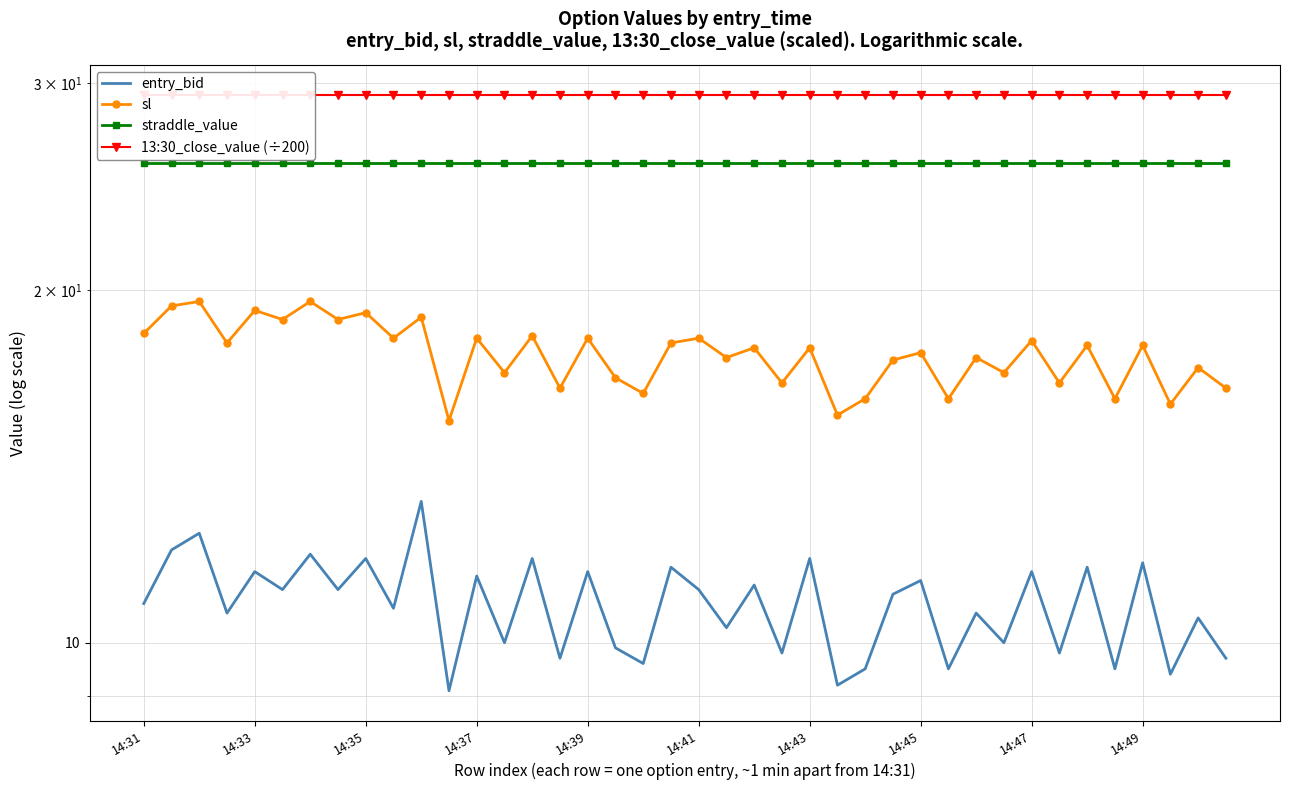

What are all the series names shown in the legend?

entry_bid, sl, straddle_value, 13:30_close_value (÷200)